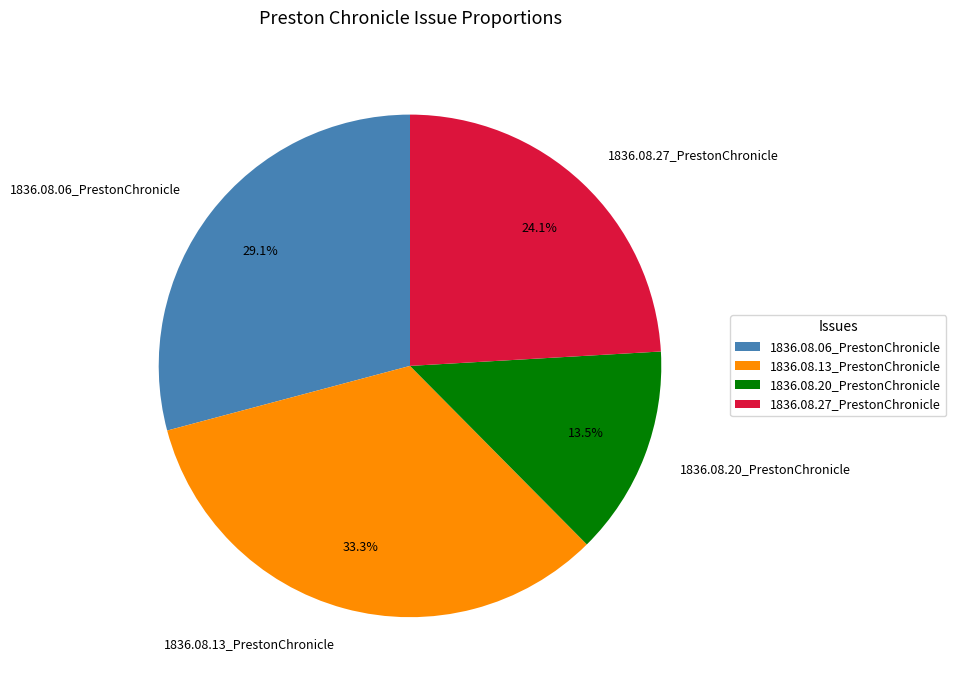

The 1836.08.20_PrestonChronicle slice represents 23% of the pie. True or false?

False